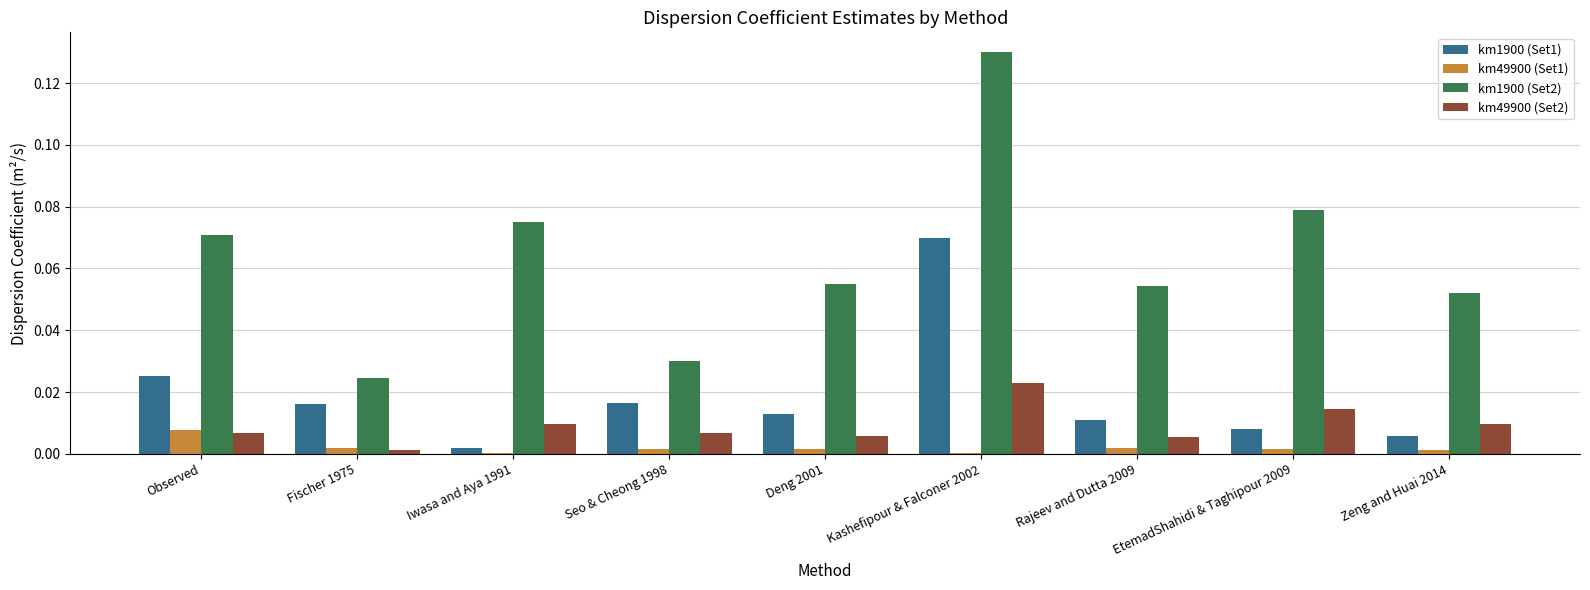

Is the value of km1900 (Set1) at Rajeev and Dutta 2009 greater than the value of km49900 (Set1) at Seo & Cheong 1998?

Yes